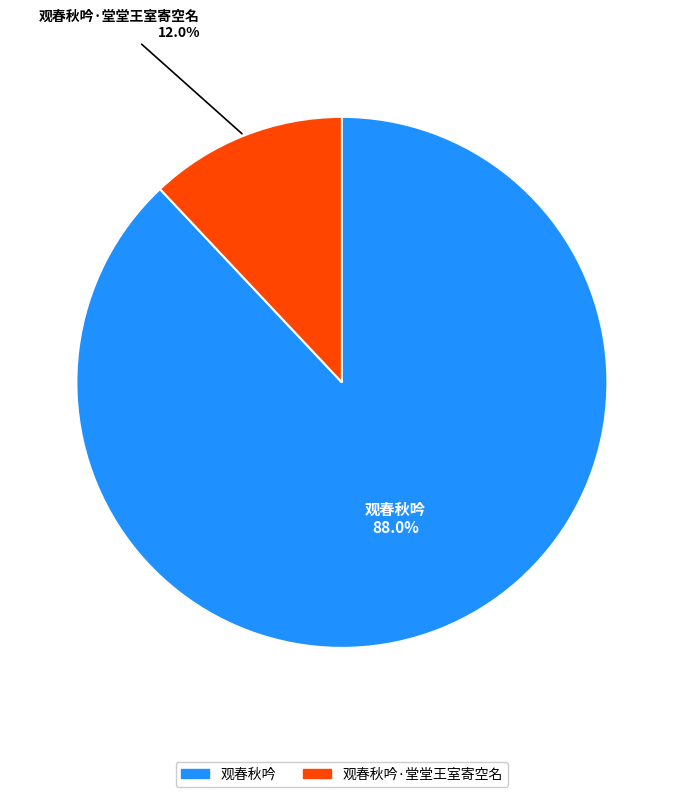

Is there any slice that represents more than half of the pie?

Yes